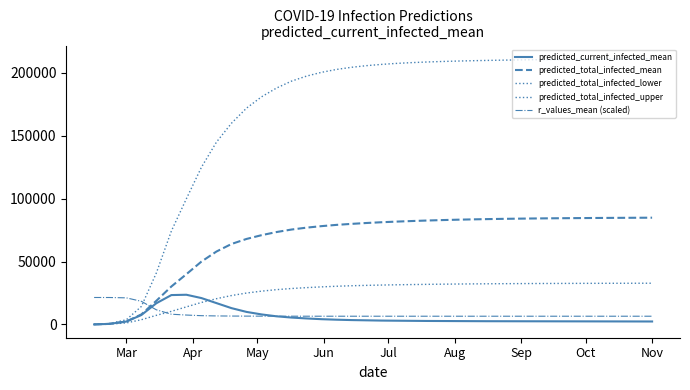

At which category is the sum across all series the highest?

37